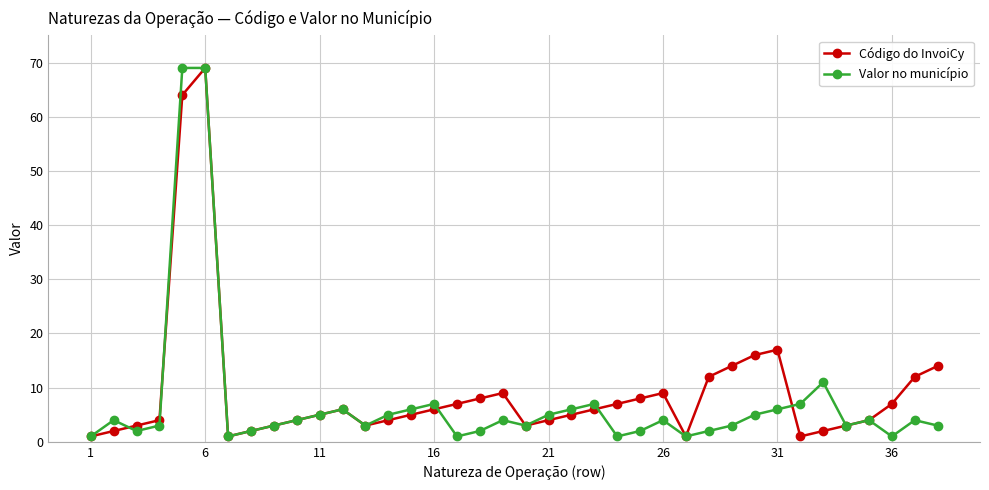

True or false: Valor no município has more than 0 interior local peaks.

True